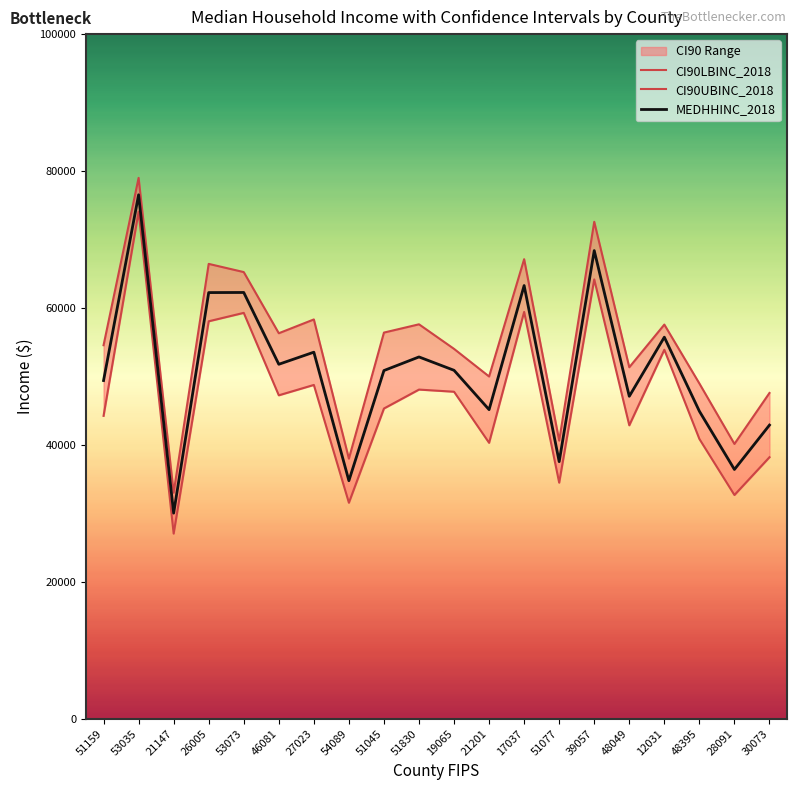

At how many categories does at least one series exceed 32054?

20